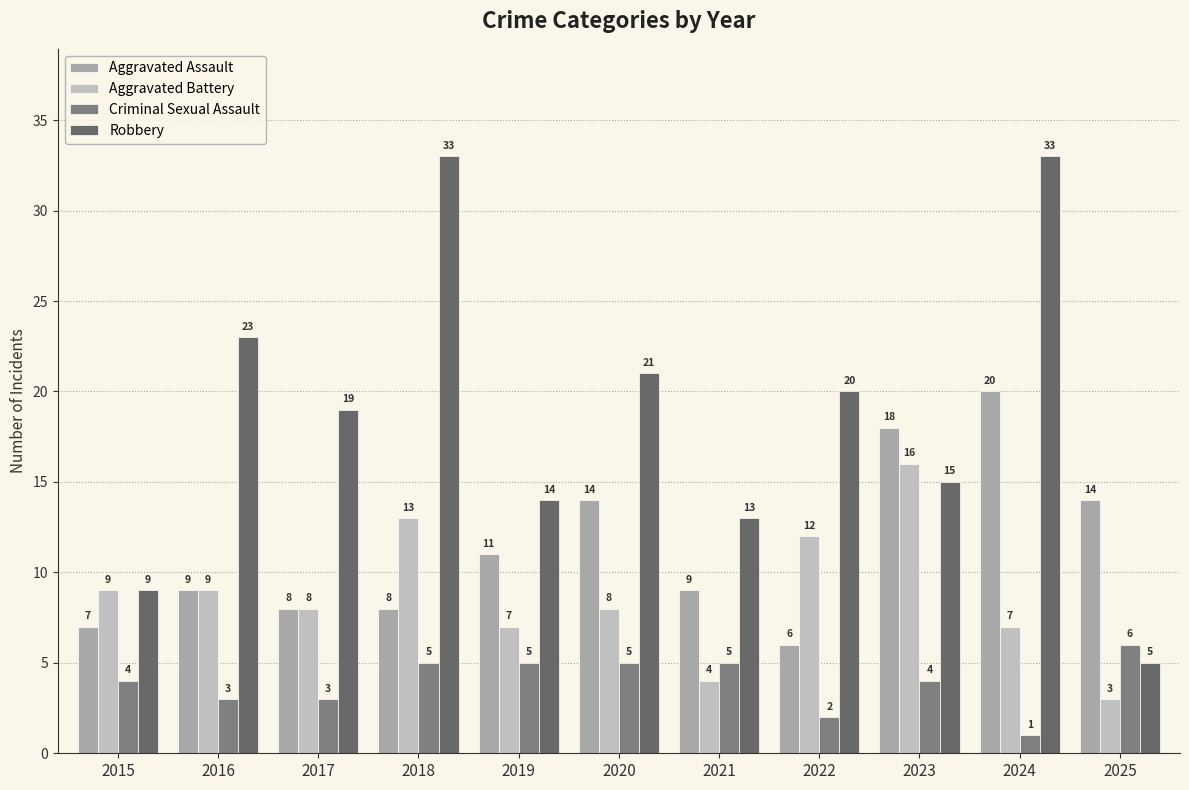

At which label does Robbery first exceed 19?

2016